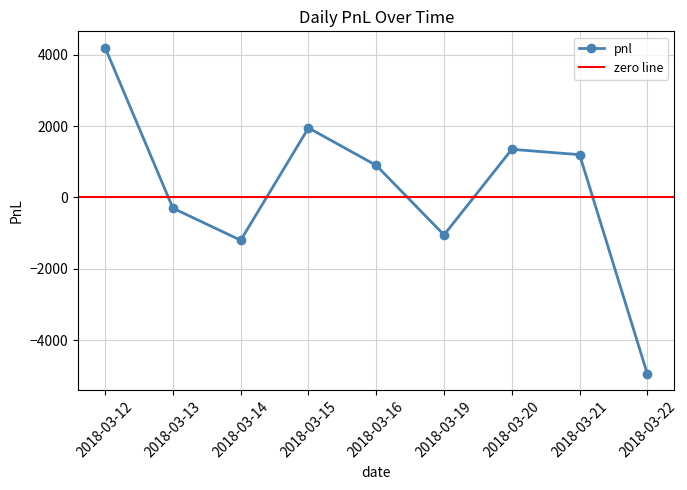

The chart shows a value of -300 at 2018-03-13. True or false?

True